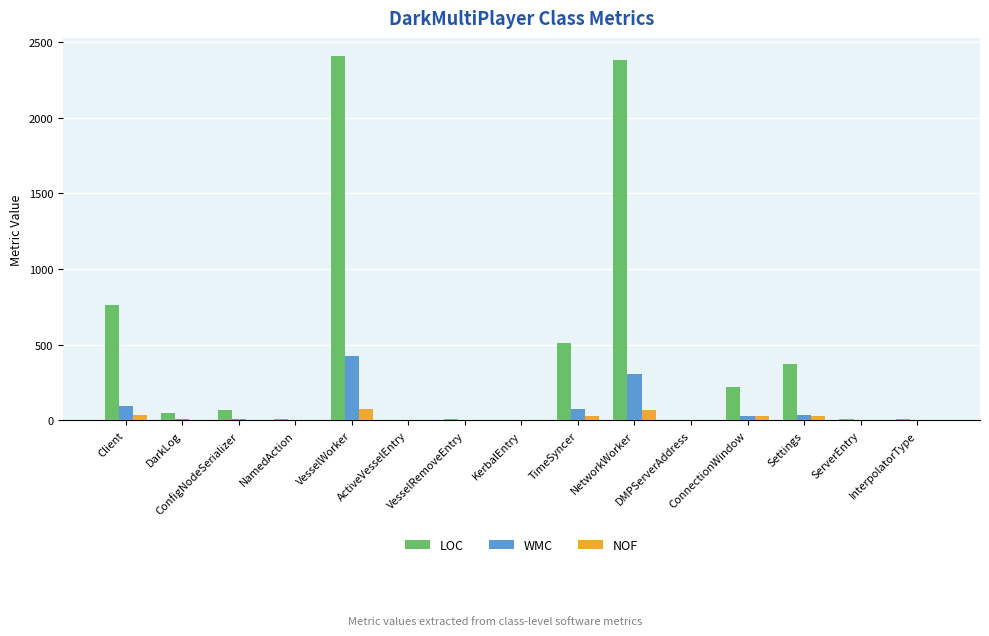

Are the bars grouped side by side (vs. stacked)?

Yes